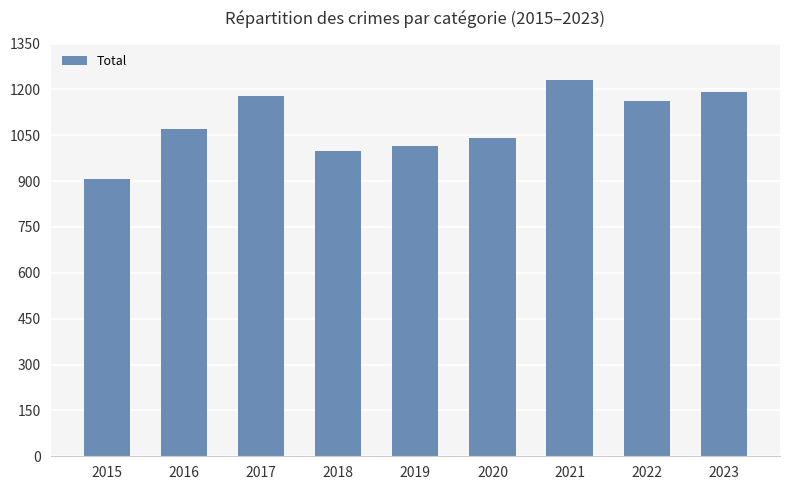

Are the bars grouped side by side (vs. stacked)?

No